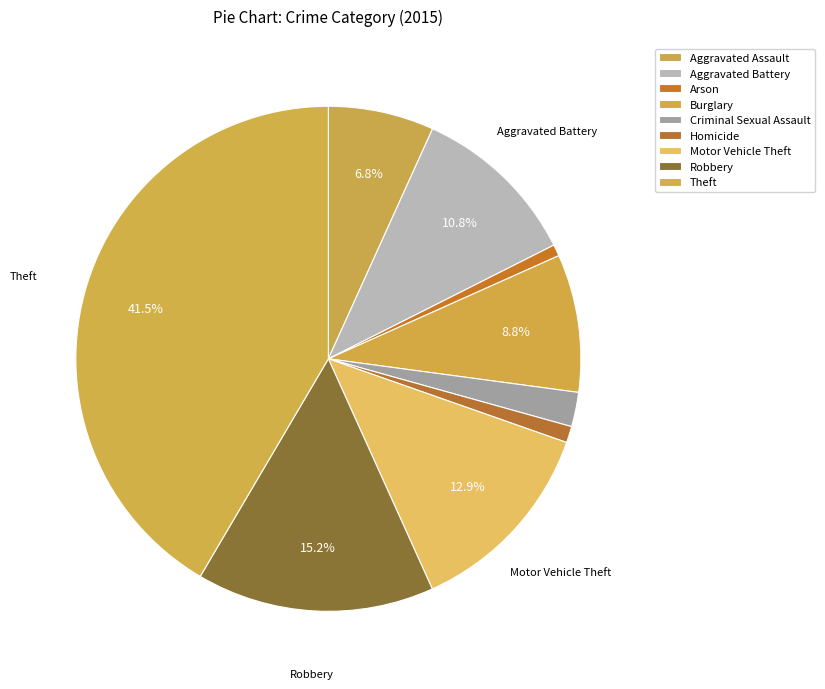

Count the number of slices in the pie.

9